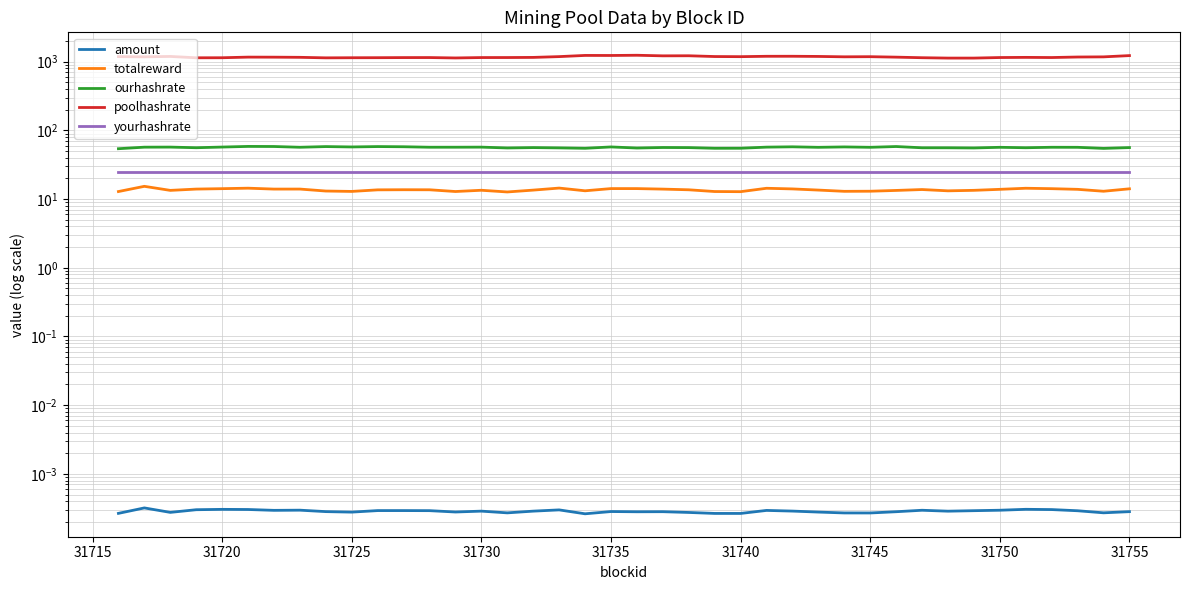

What are all the series names shown in the legend?

amount, totalreward, ourhashrate, poolhashrate, yourhashrate